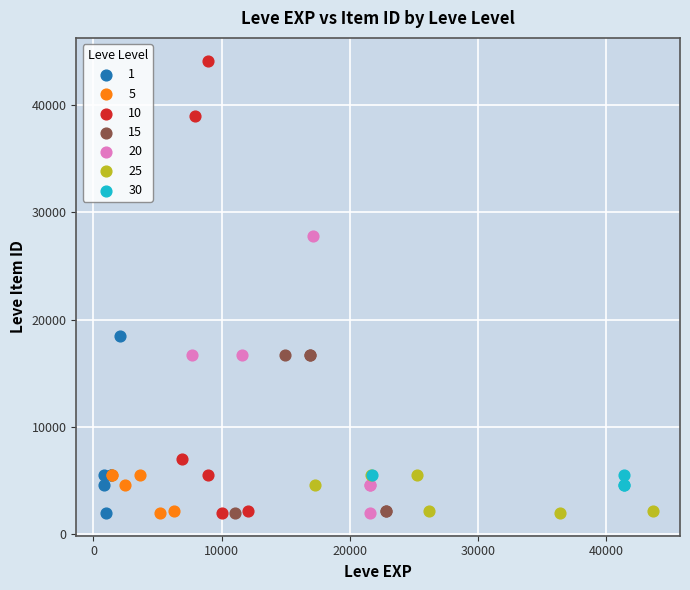

What are all the series names shown in the legend?

1, 5, 10, 15, 20, 25, 30